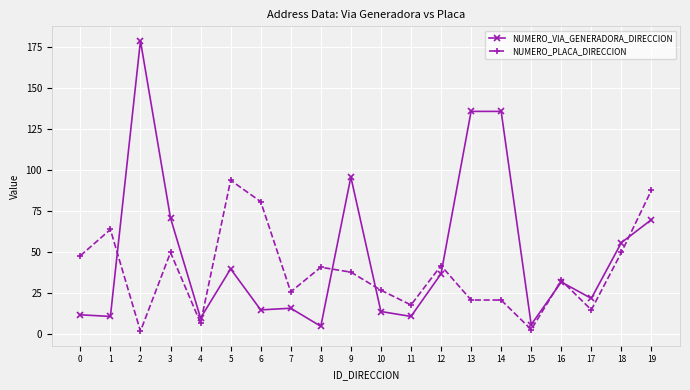

What value does the NUMERO_PLACA_DIRECCION series have at 14, to the nearest 10?

20